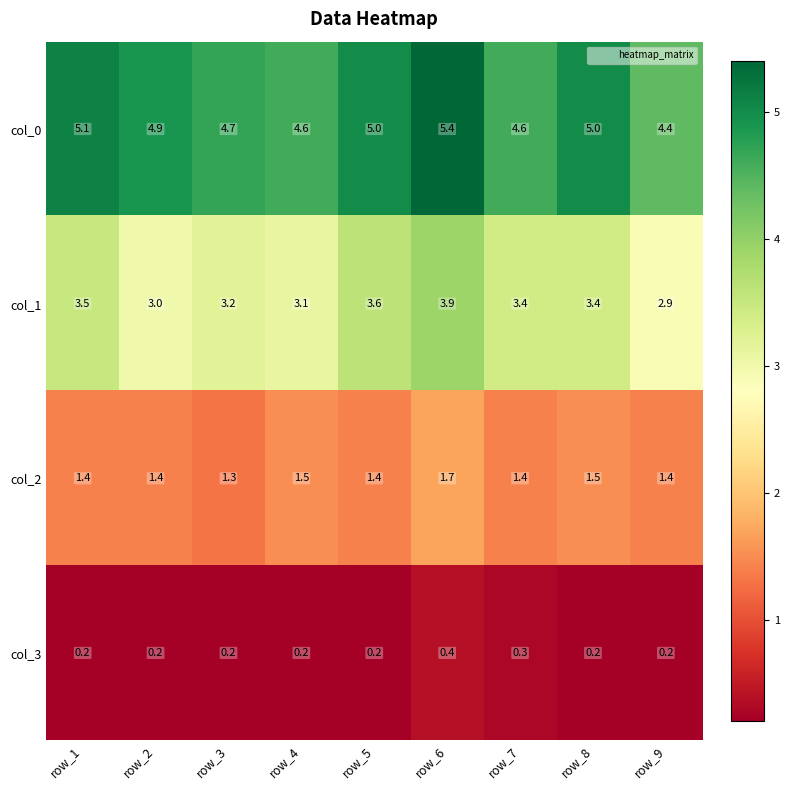

What is the sum of all col_3 values?

2.1